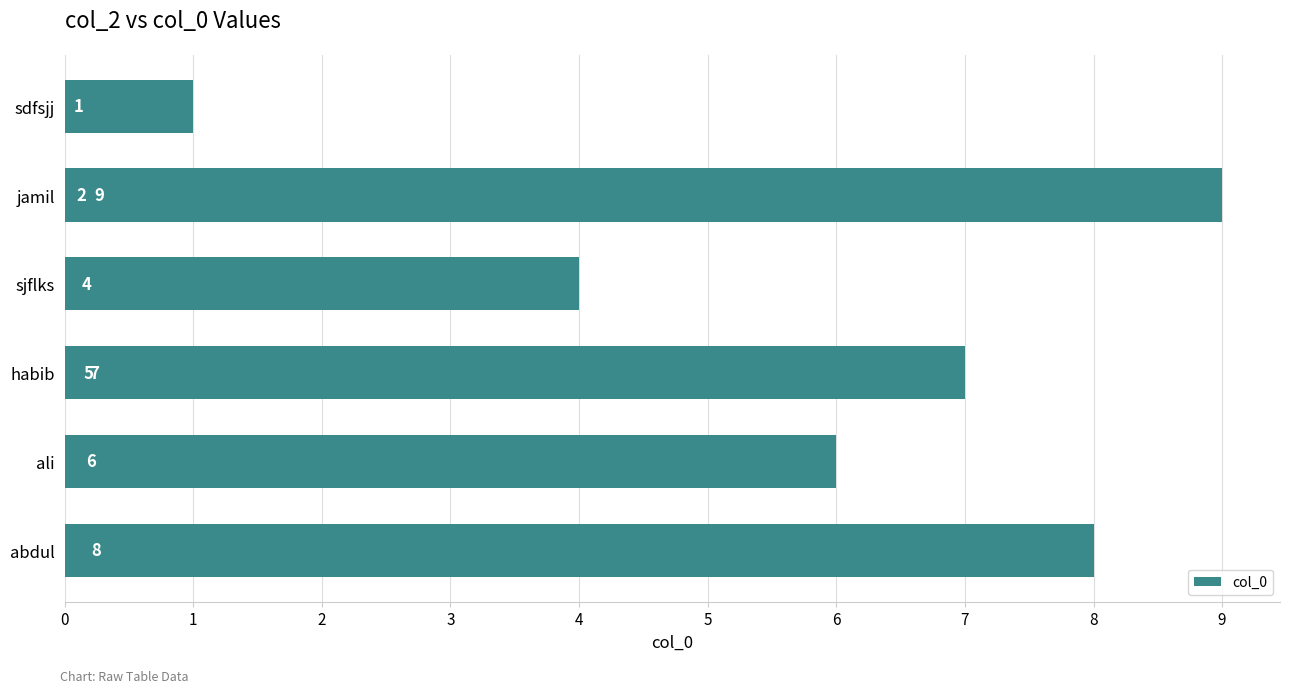

The value at sjflks is 4. True or false?

True